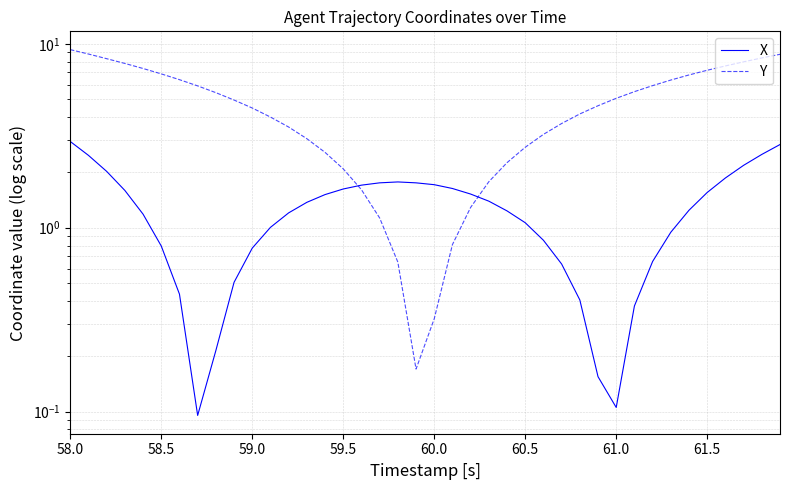

How many lines are shown in the chart?

2